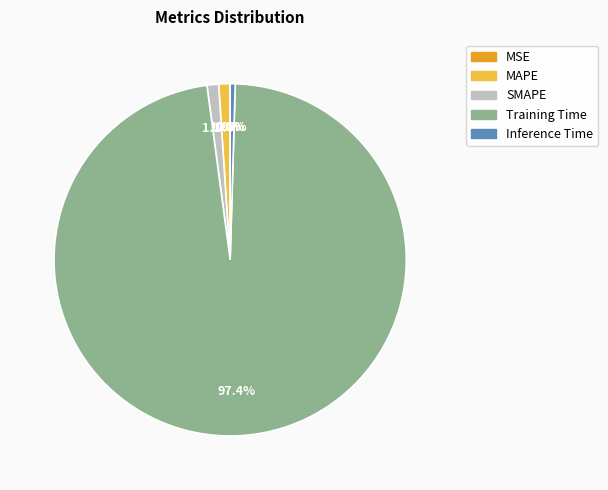

What percentage is the SMAPE slice, to the nearest percent?

1%